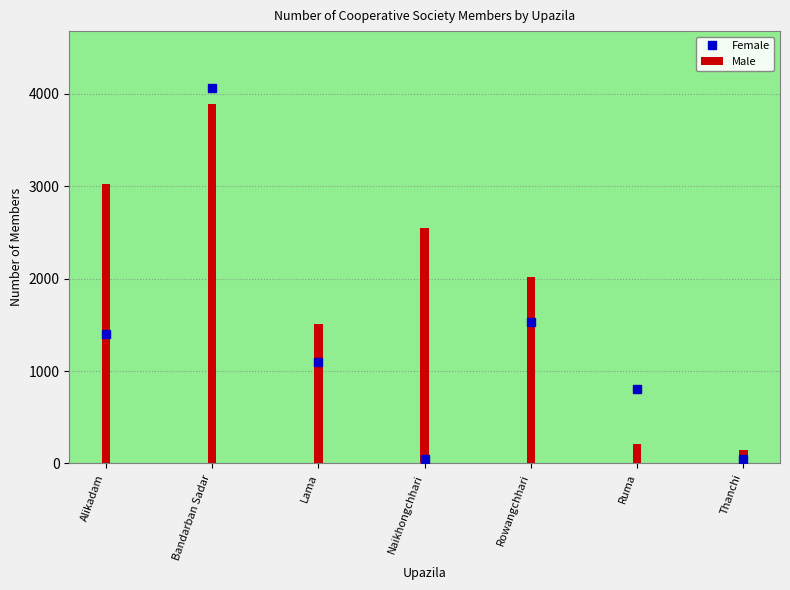

What is the difference between the highest and lowest values at Naikhongchhari?

2492